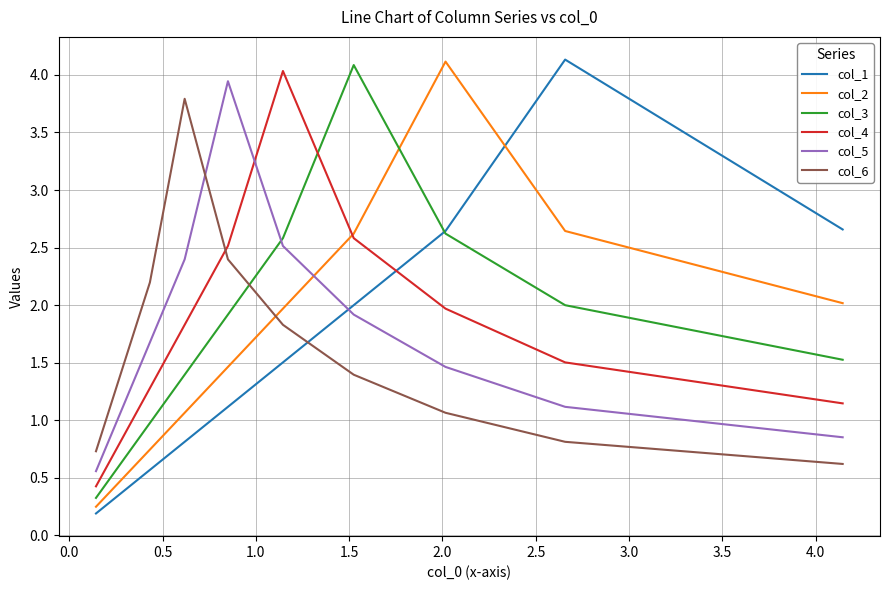

Which series has the widest spread of values?

col_1